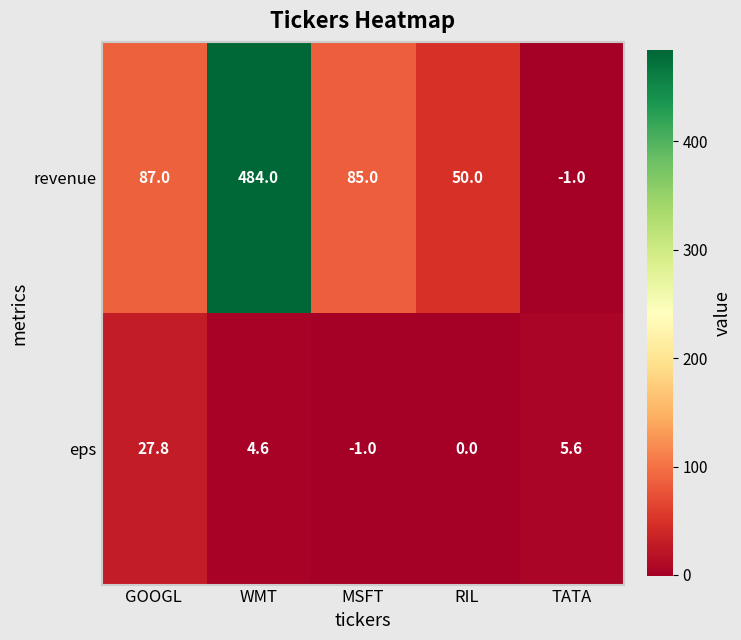

At which label does eps first exceed 4?

GOOGL